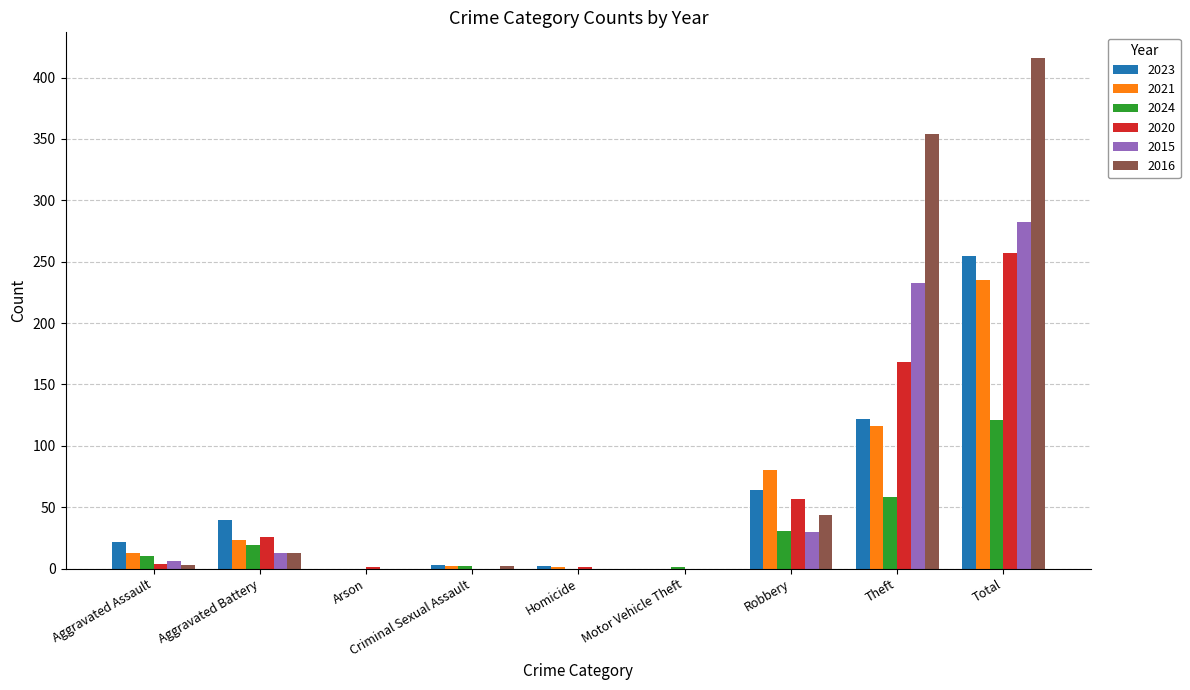

Which series has the widest spread of values?

2016